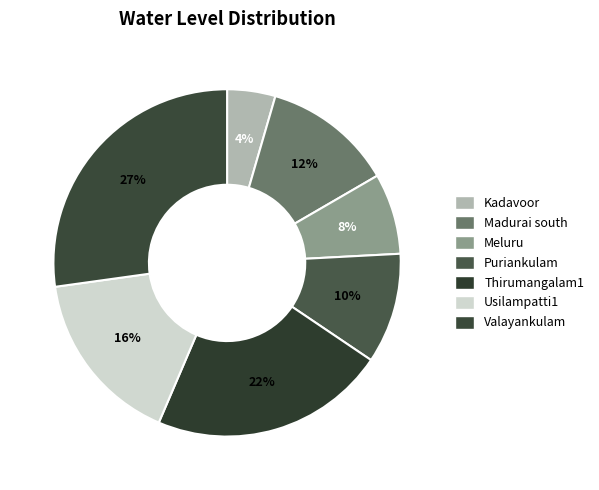

To the nearest percent, what portion does Madurai south represent?

12%